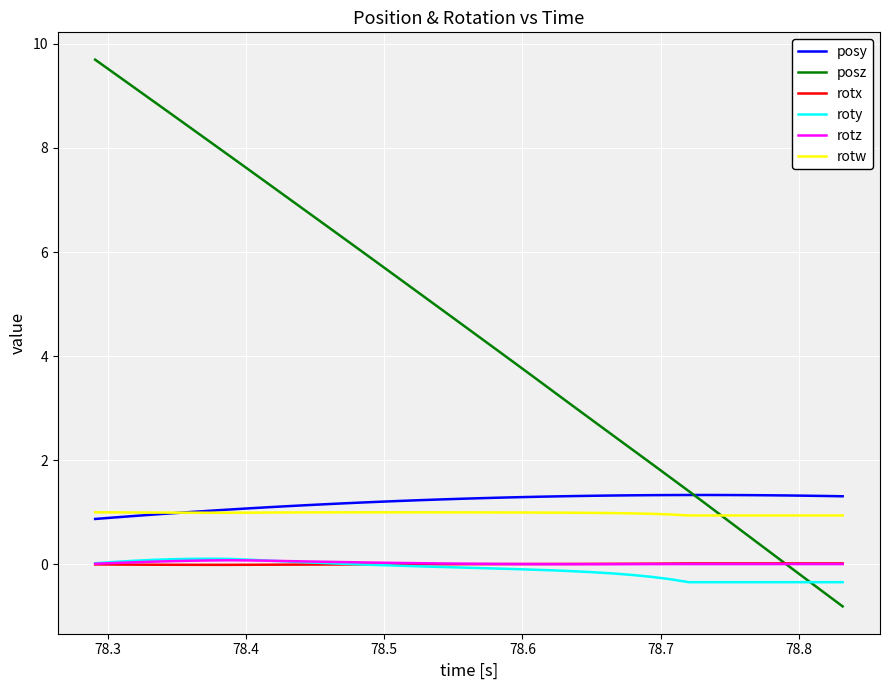

What is the greatest value displayed?

9.7